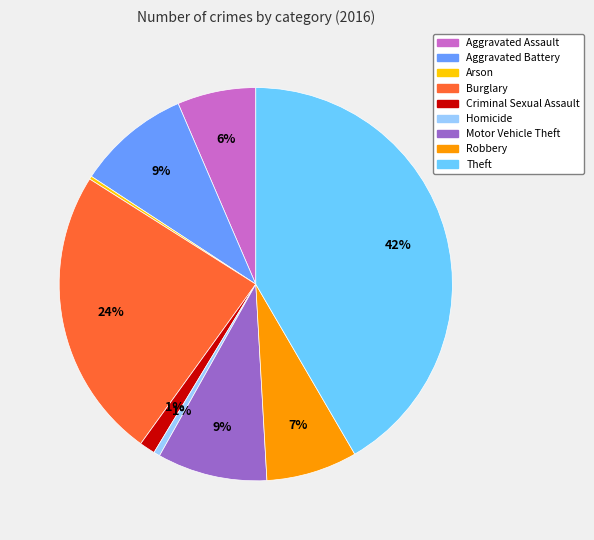

True or false: Robbery accounts for 1% of the total.

False